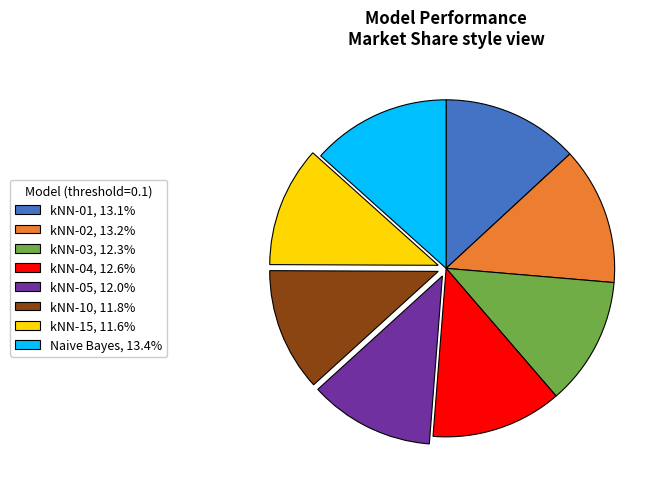

Combined, do kNN-01, 13.1% and Naive Bayes, 13.4% account for over 50%?

No